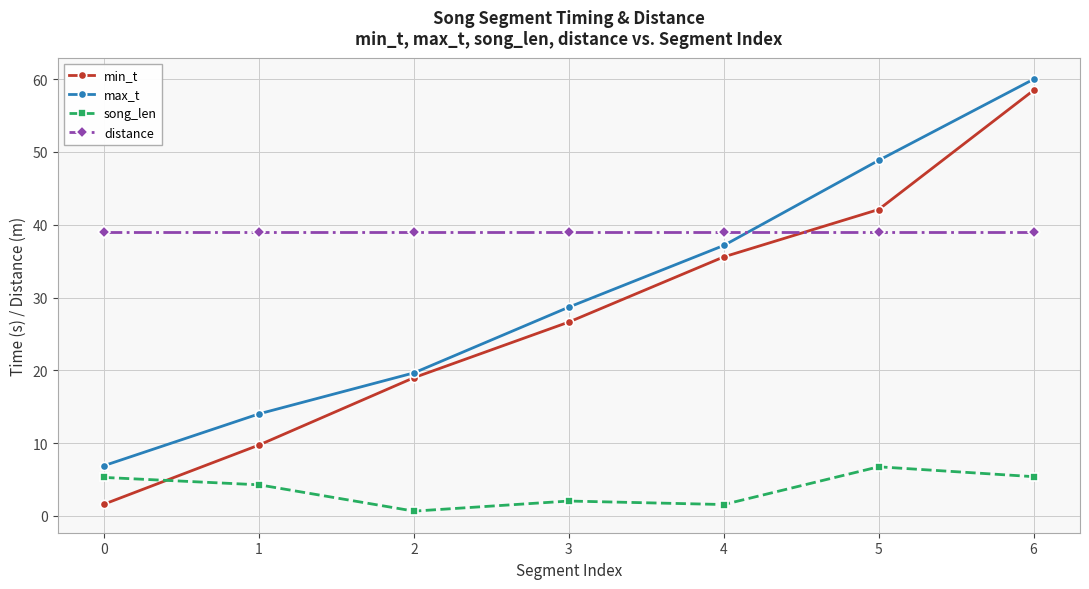

What is the value of the min_t point at the 4th from the left?

26.6